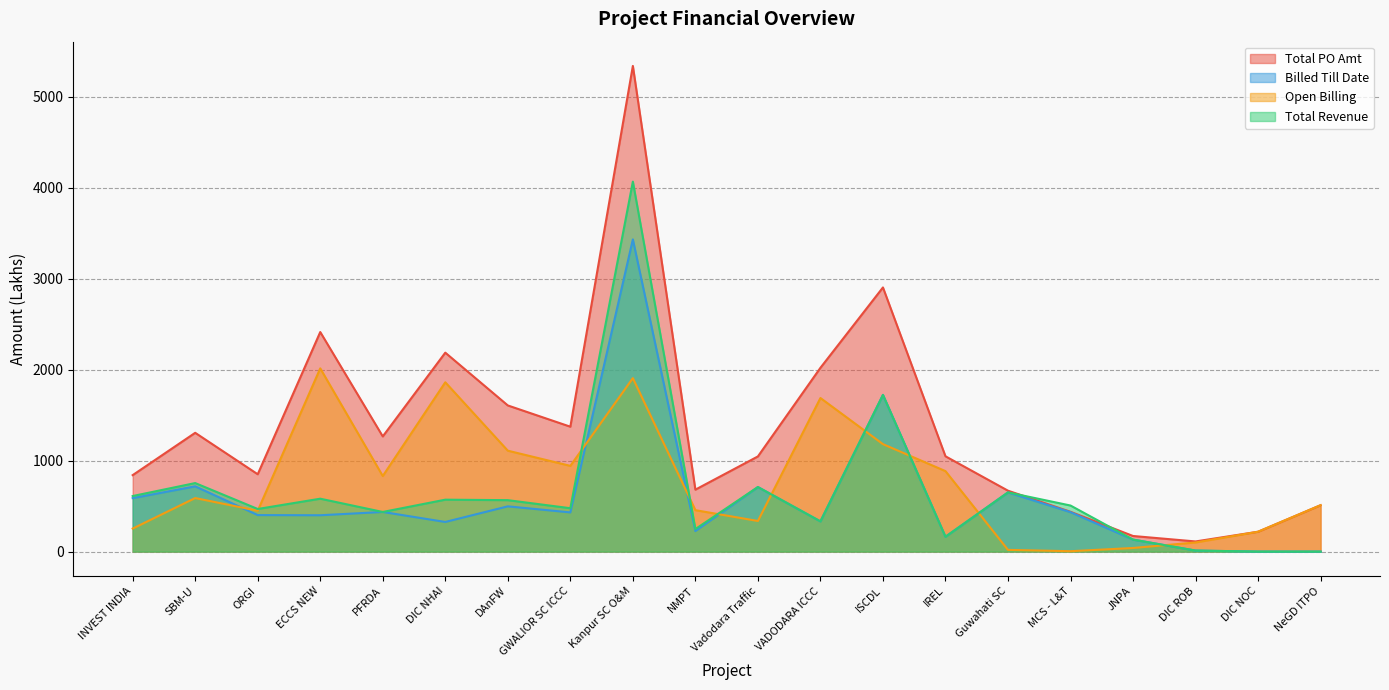

Which series changed the most between VADODARA ICCC and ISCDL?

Billed Till Date